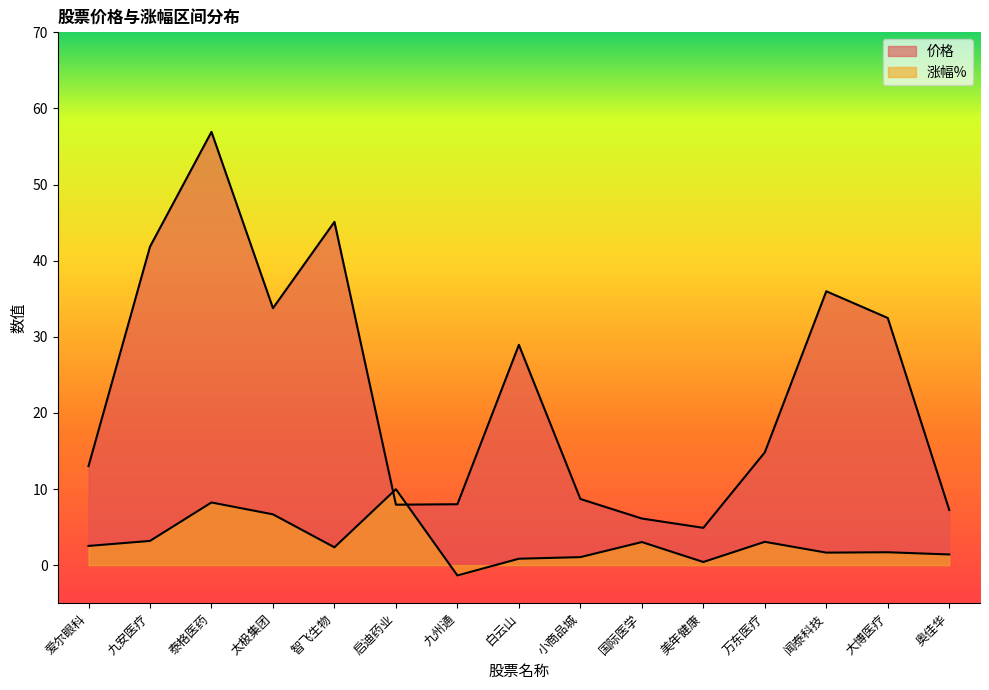

Which has a higher value, 万东医疗 or 美年健康?

万东医疗